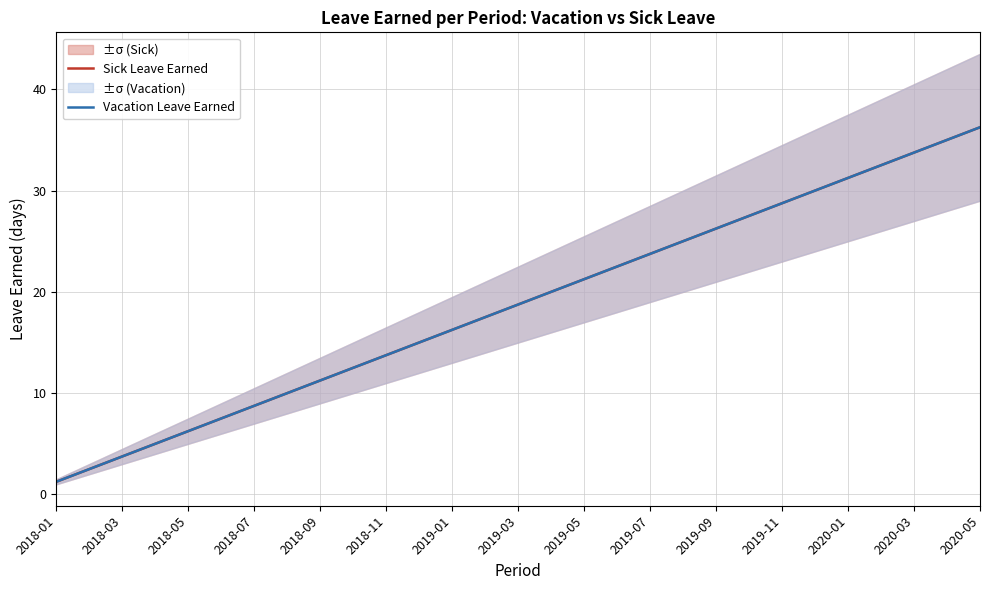

Which series has the largest total across all categories?

Sick Leave Earned